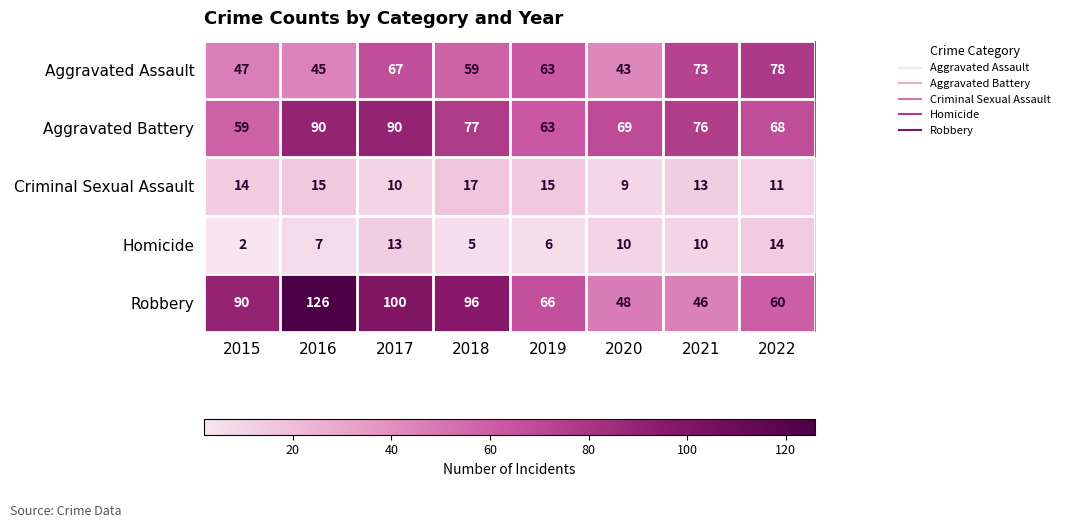

Which category has the lowest value across all series?

2015